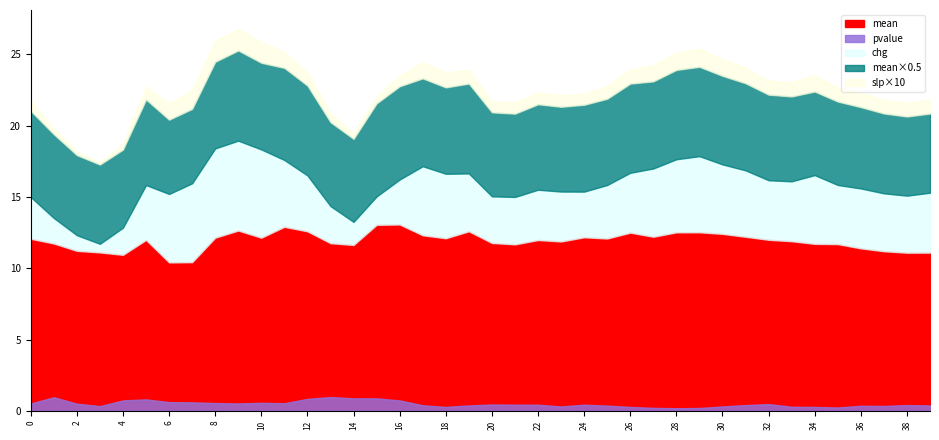

What is the difference between the chg values at 11 and 15?

2.7